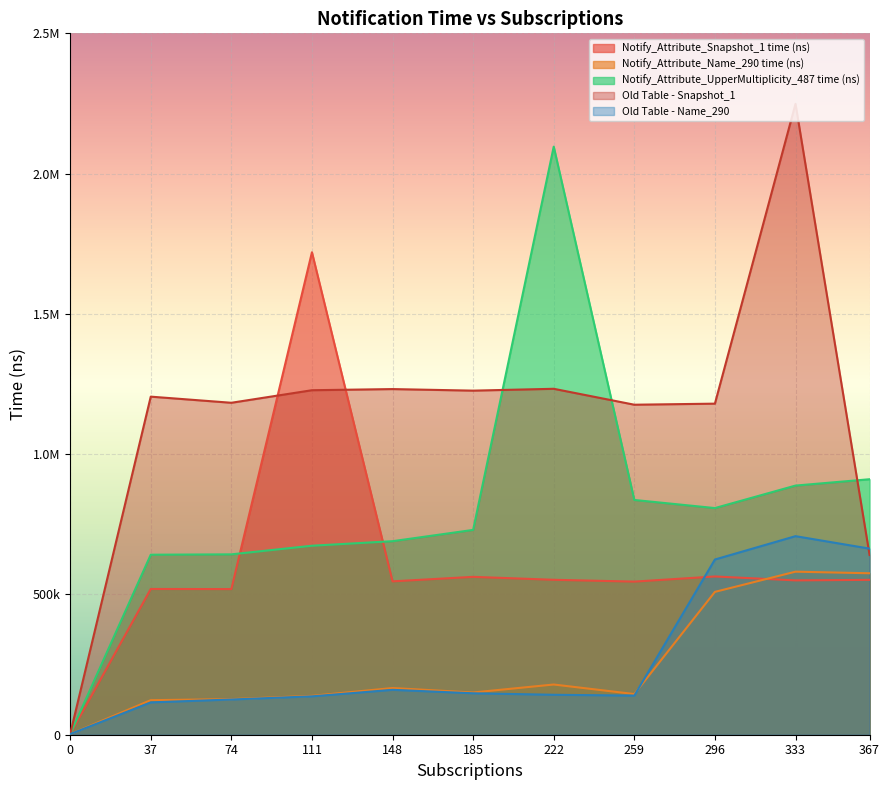

Which series has the largest total across all categories?

Old Table - Snapshot_1